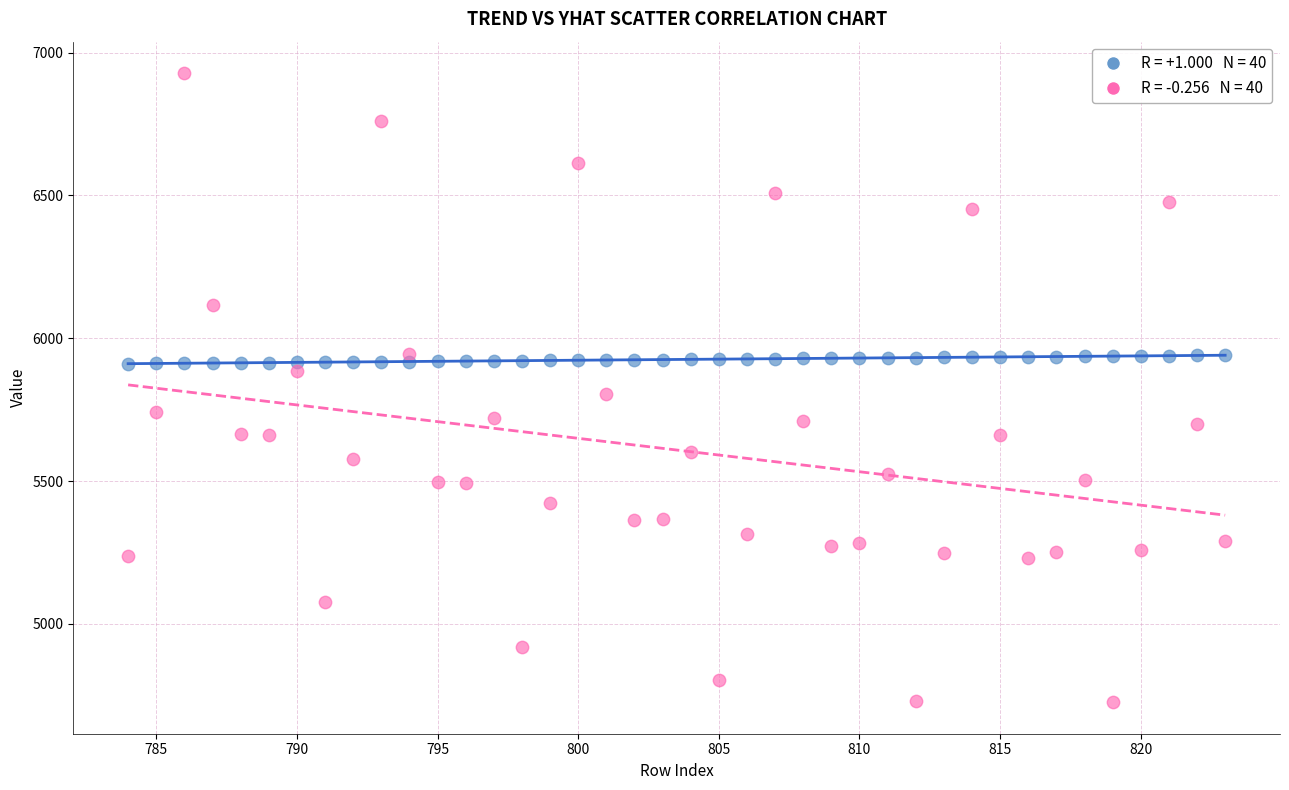

Across all data points, what is the range of Y values (max minus min)?

2203.0